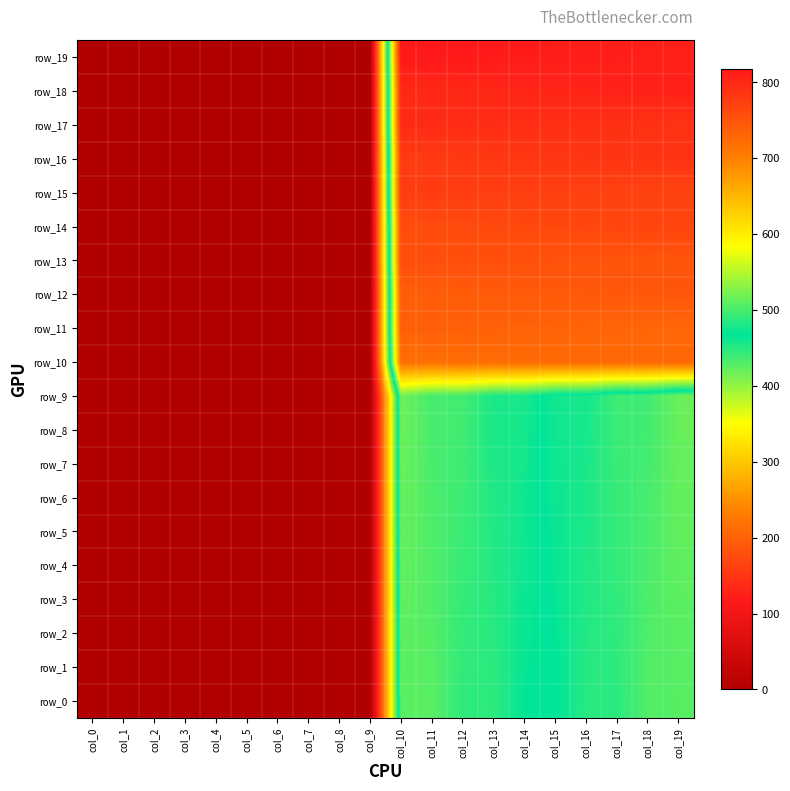

What is the total value across all series at col_16?

12220.0